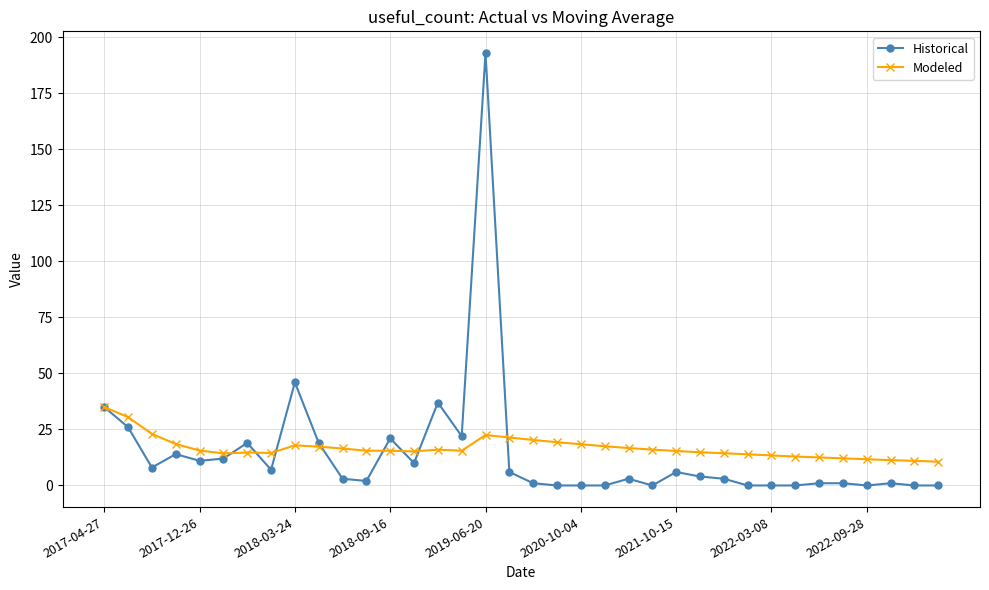

List the series in order of their peak value, lowest first.

Modeled, Historical